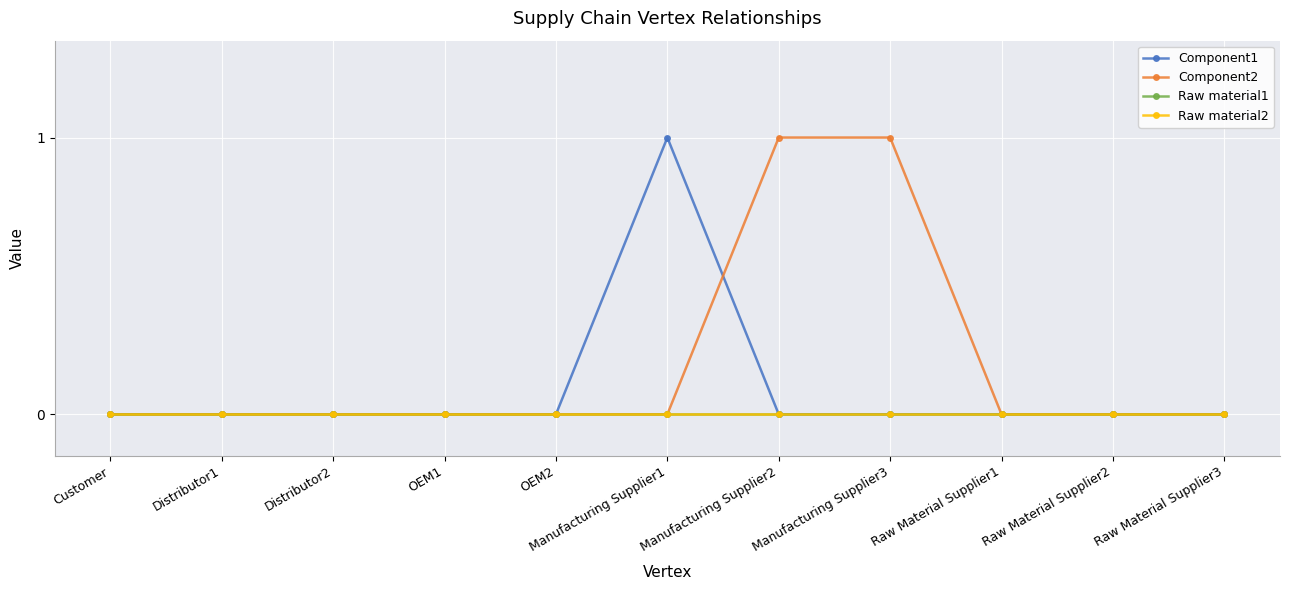

The value of Component1 at Manufacturing Supplier1 is 2. True or false?

False